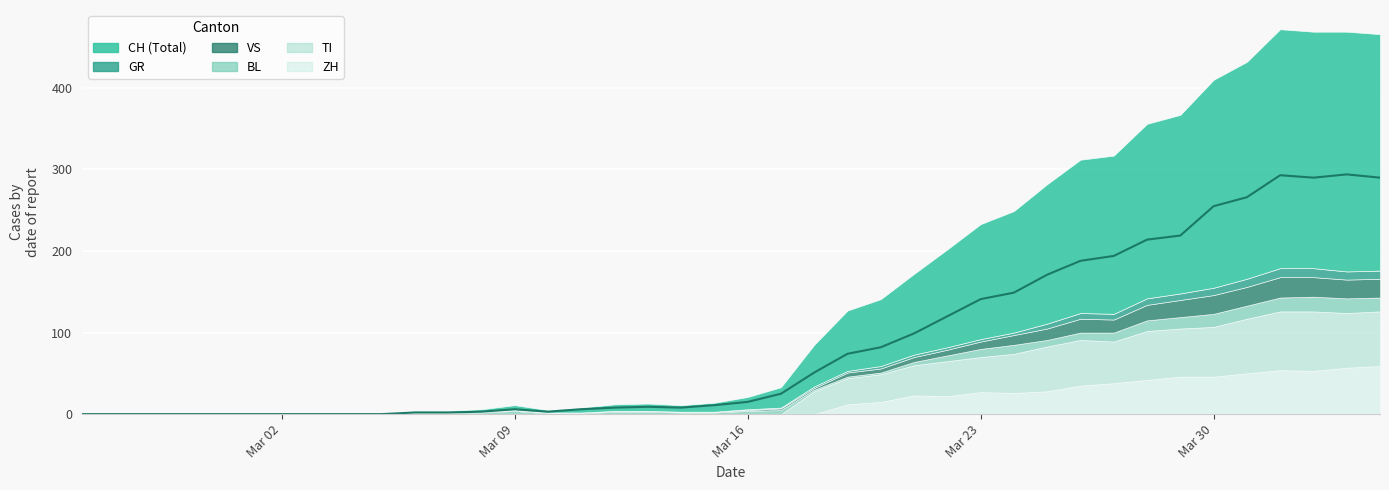

The GR series shows 7 at 2020-03-27. True or false?

True